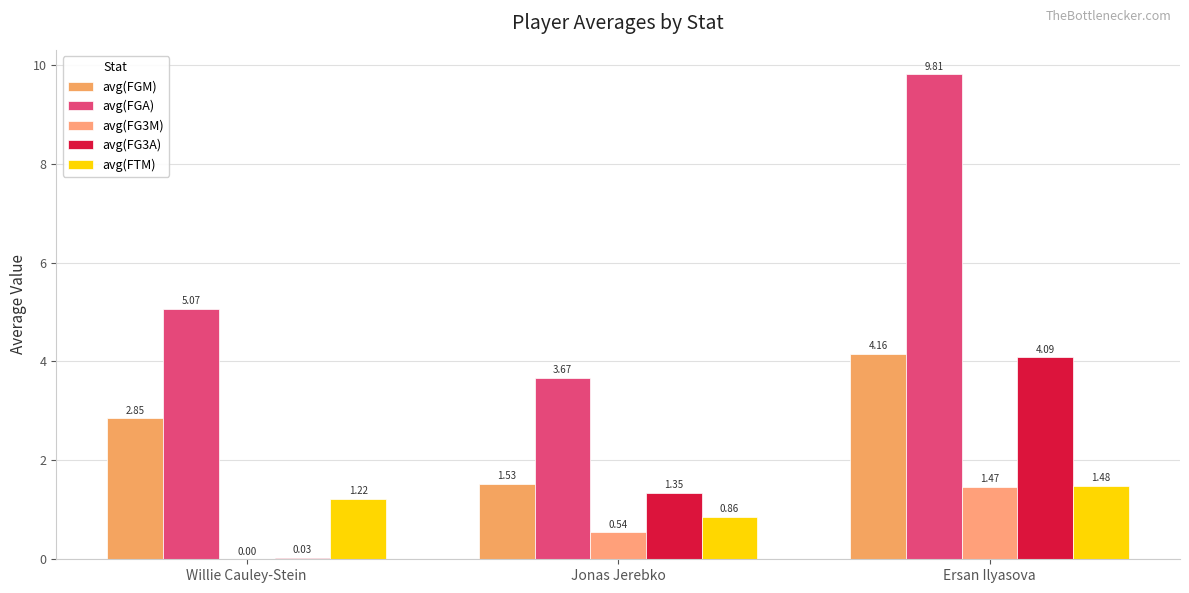

At which label is avg(FTM) closest to 1?

Jonas Jerebko